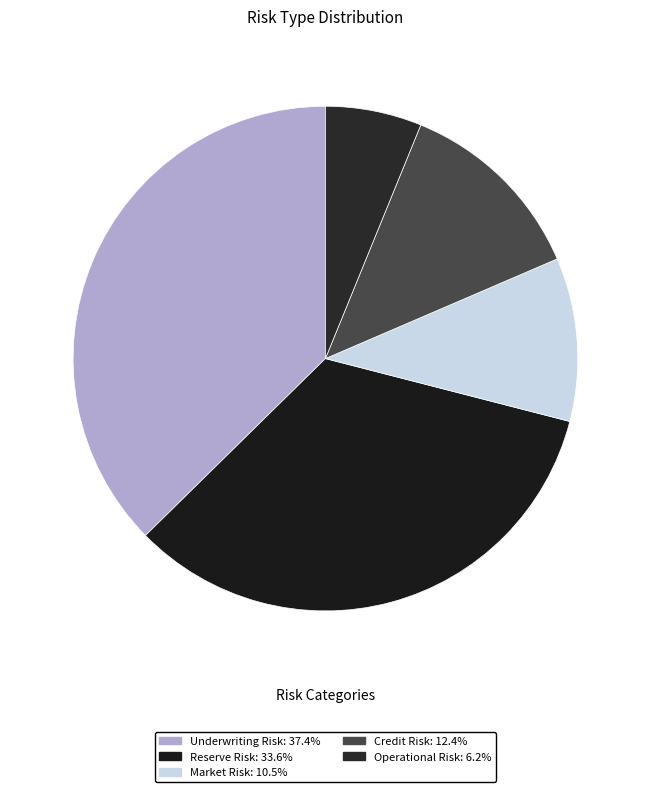

Between Operational Risk and Market Risk, which is larger?

Market Risk